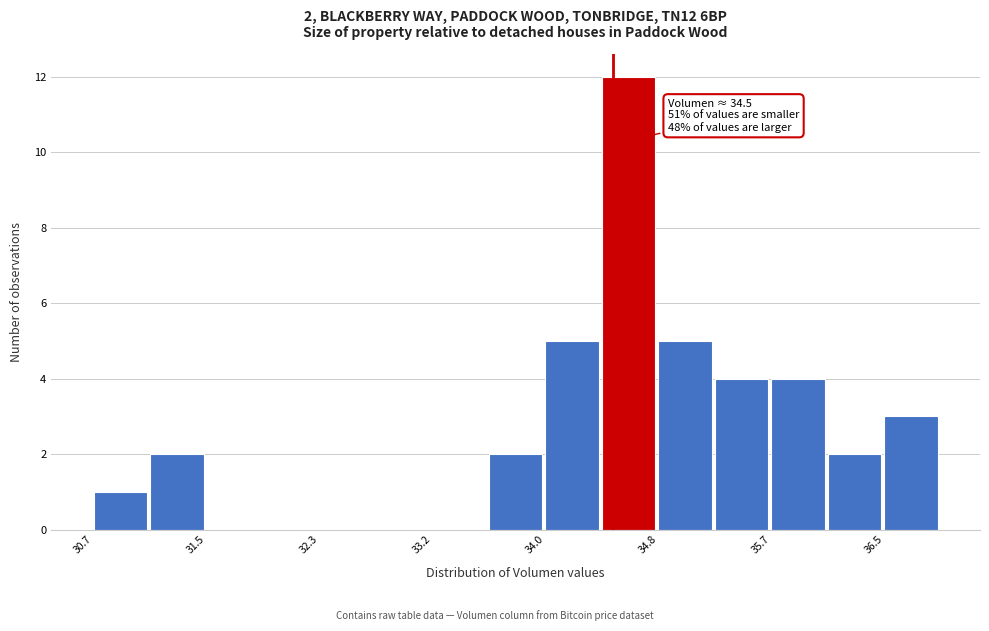

Over which range of the x-axis is the bar tallest?

34.4 to 34.8